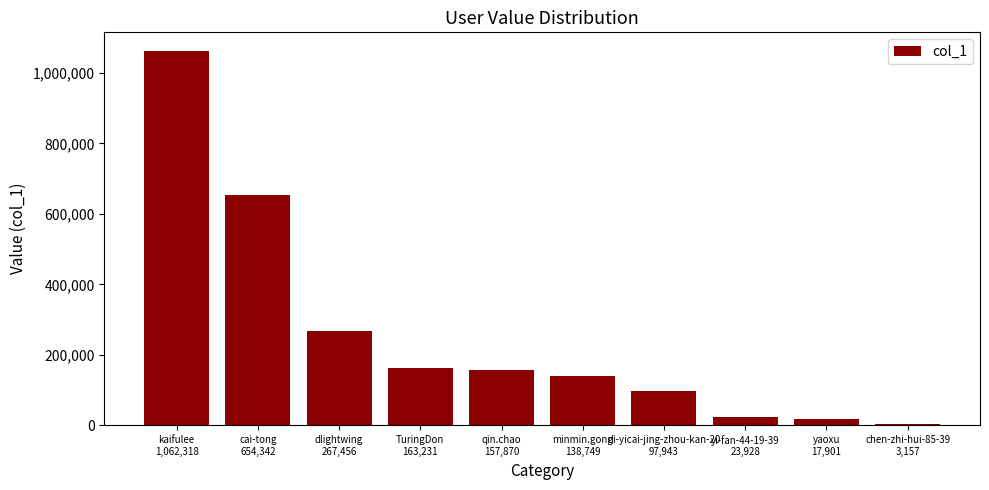

What is the ratio of the value at cai-tong
654,342 to the value at chen-zhi-hui-85-39
3,157?

207.3